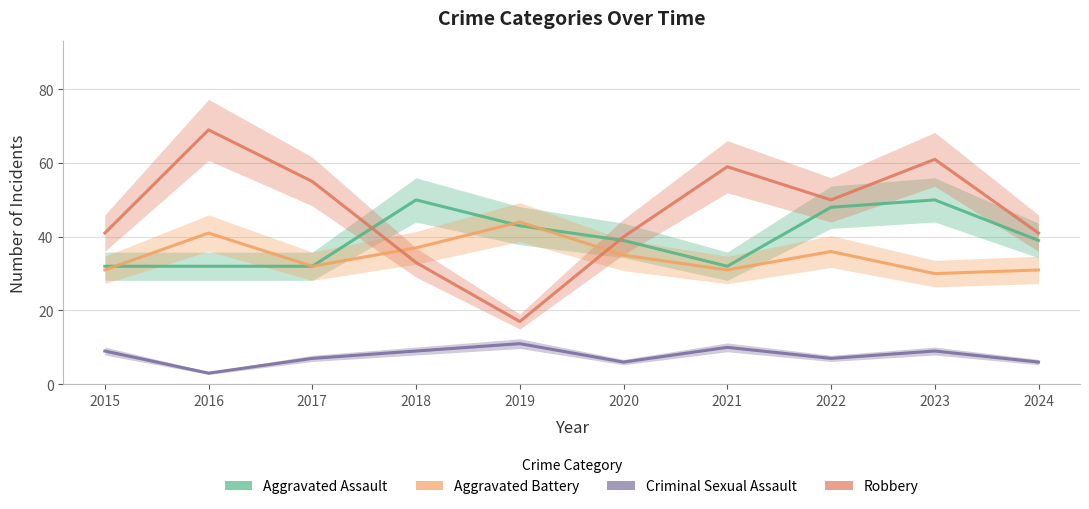

Count the number of categories in the chart.

10